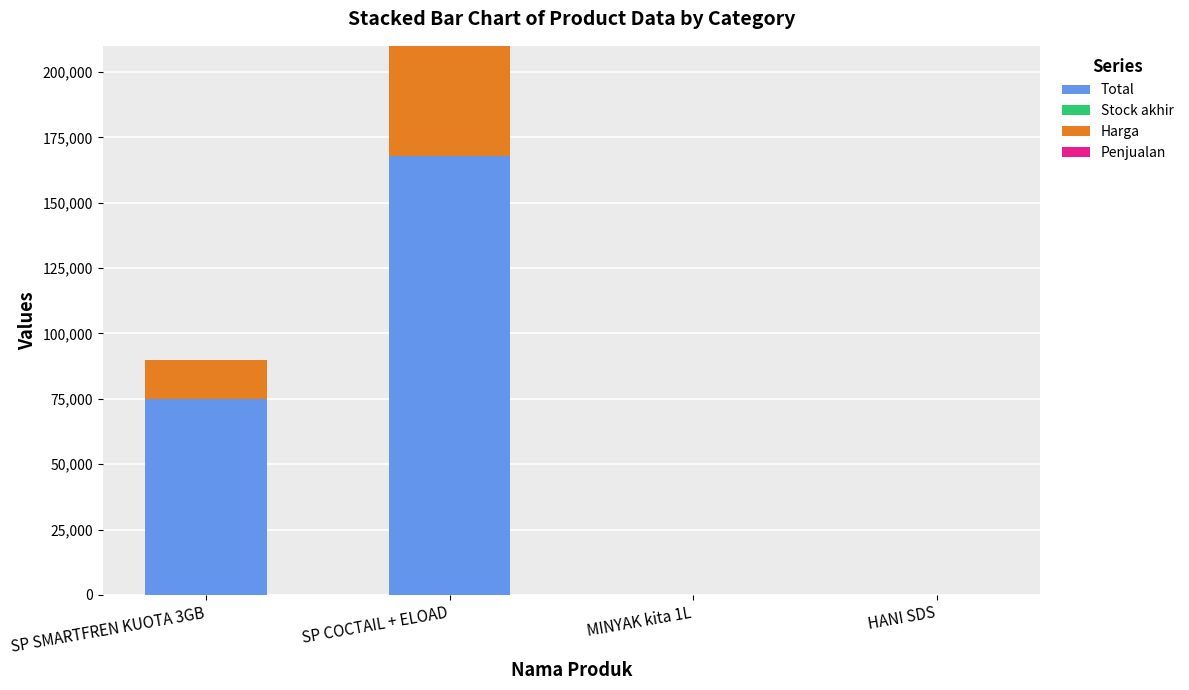

At which category is the sum across all series the highest?

SP COCTAIL + ELOAD